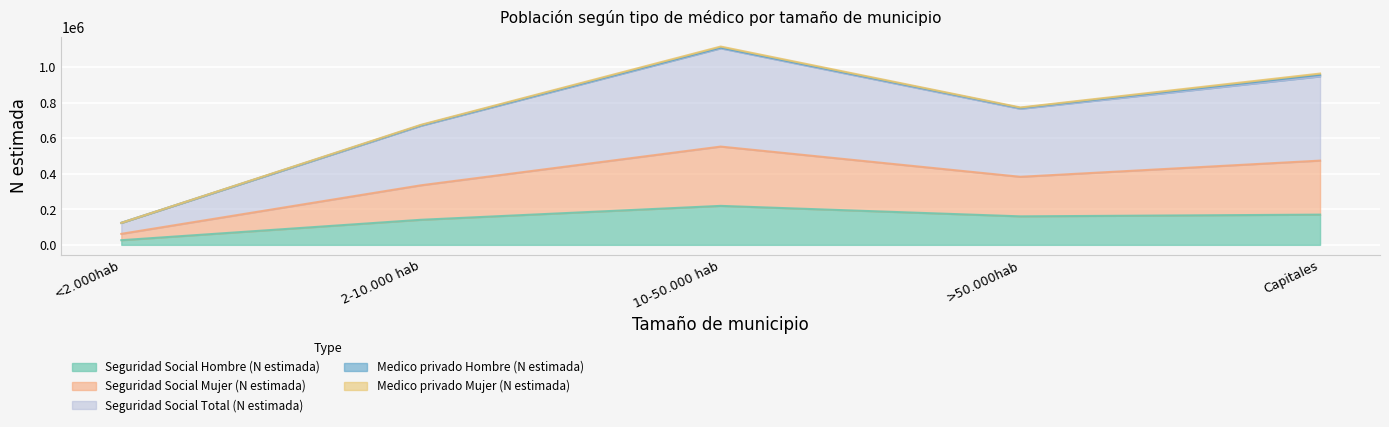

True or false: Seguridad Social Mujer (N estimada) and Seguridad Social Total (N estimada) intersect in this chart.

False